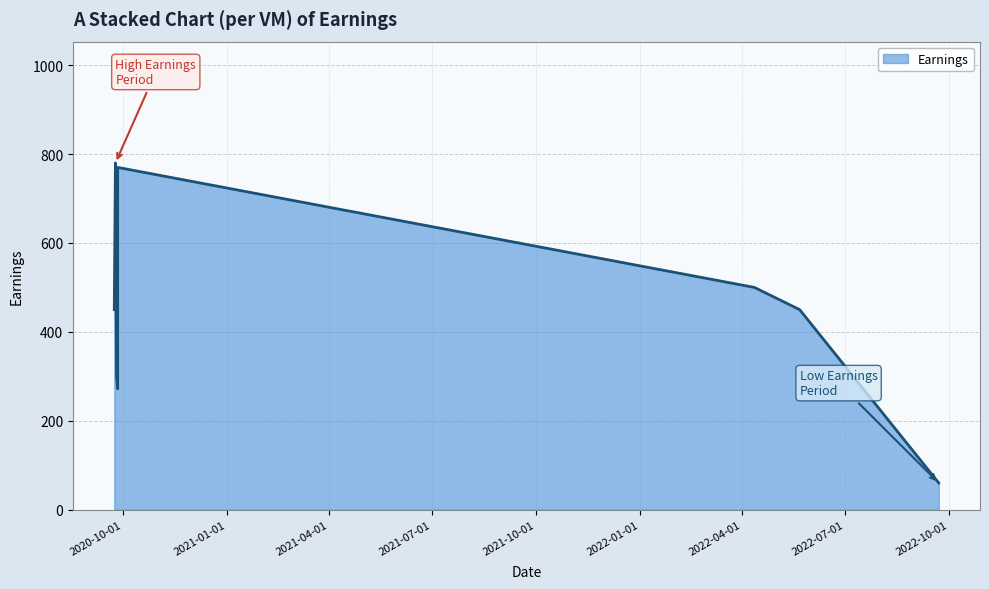

At which label does the data first exceed 450?

2020-09-24